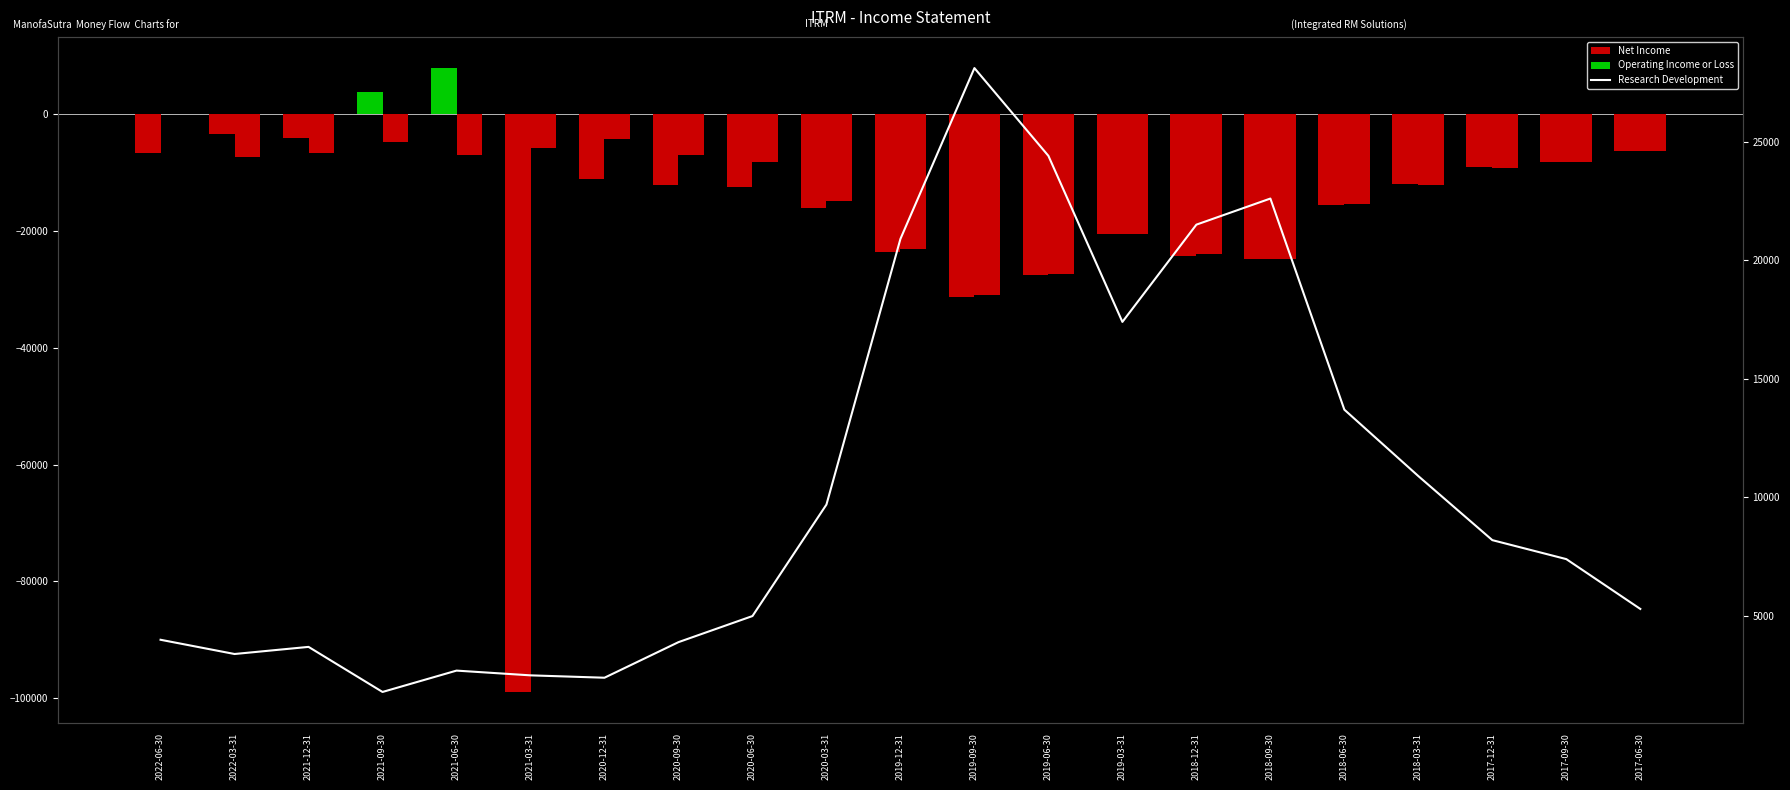

Reading left to right, list all the values displayed in this chart.

Net Income: 2022-06-30=-6700	2022-03-31=-3500	2021-12-31=-4200	2021-09-30=3700	2021-06-30=7800	2021-03-31=-98900	2020-12-31=-11200	2020-09-30=-12200	2020-06-30=-12500	2020-03-31=-16100	2019-12-31=-23600	2019-09-30=-31300	2019-06-30=-27600	2019-03-31=-20600	2018-12-31=-24300	2018-09-30=-24900	2018-06-30=-15700	2018-03-31=-12100	2017-12-31=-9100	2017-09-30=-8200	2017-06-30=-6300
Operating Income or Loss: 2022-06-30=0	2022-03-31=-7400	2021-12-31=-6800	2021-09-30=-4900	2021-06-30=-7000	2021-03-31=-5800	2020-12-31=-4300	2020-09-30=-7000	2020-06-30=-8300	2020-03-31=-15000	2019-12-31=-23200	2019-09-30=-31000	2019-06-30=-27400	2019-03-31=-20500	2018-12-31=-24000	2018-09-30=-24900	2018-06-30=-15400	2018-03-31=-12200	2017-12-31=-9300	2017-09-30=-8300	2017-06-30=-6400
Research Development: 2022-06-30=4000	2022-03-31=3400	2021-12-31=3700	2021-09-30=1800	2021-06-30=2700	2021-03-31=2500	2020-12-31=2400	2020-09-30=3900	2020-06-30=5000	2020-03-31=9700	2019-12-31=20900	2019-09-30=28100	2019-06-30=24400	2019-03-31=17400	2018-12-31=21500	2018-09-30=22600	2018-06-30=13700	2018-03-31=10900	2017-12-31=8200	2017-09-30=7400	2017-06-30=5300